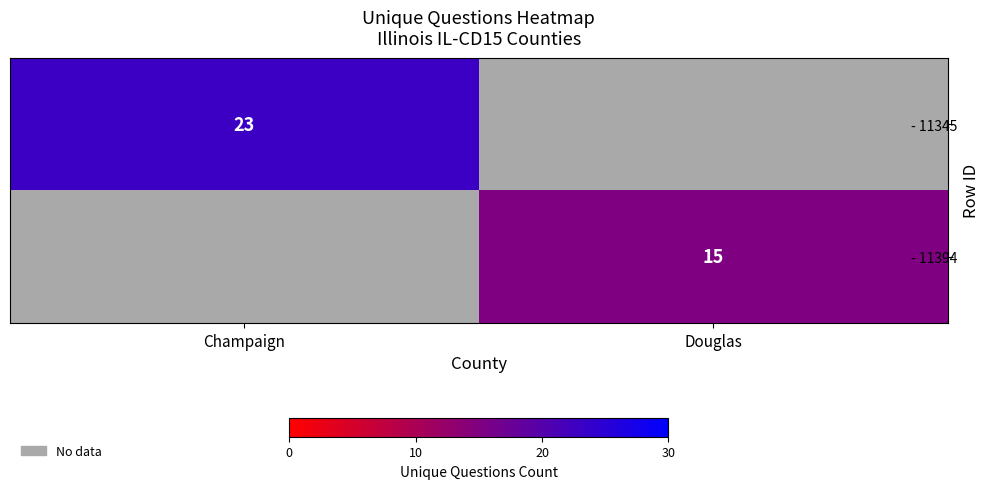

Between Douglas and Champaign, which is larger?

Champaign